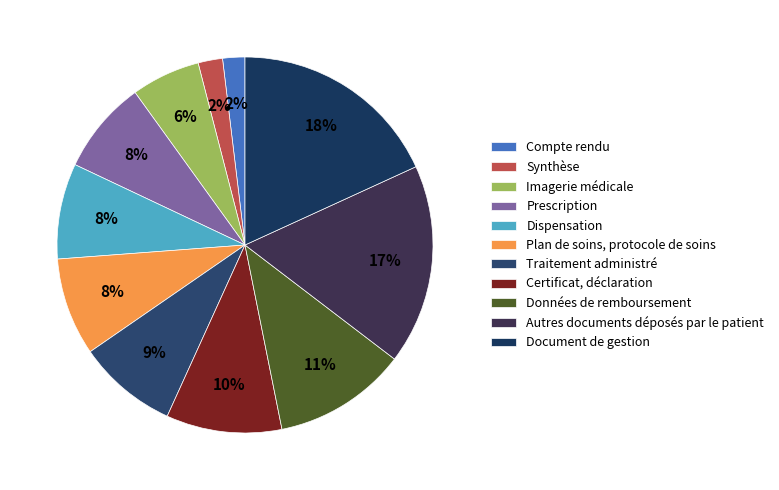

What percentage is the Imagerie médicale slice, to the nearest percent?

6%